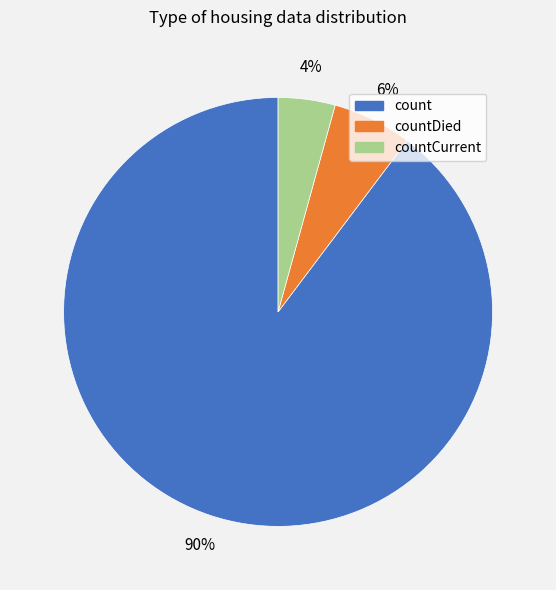

Does any single category account for the majority?

Yes